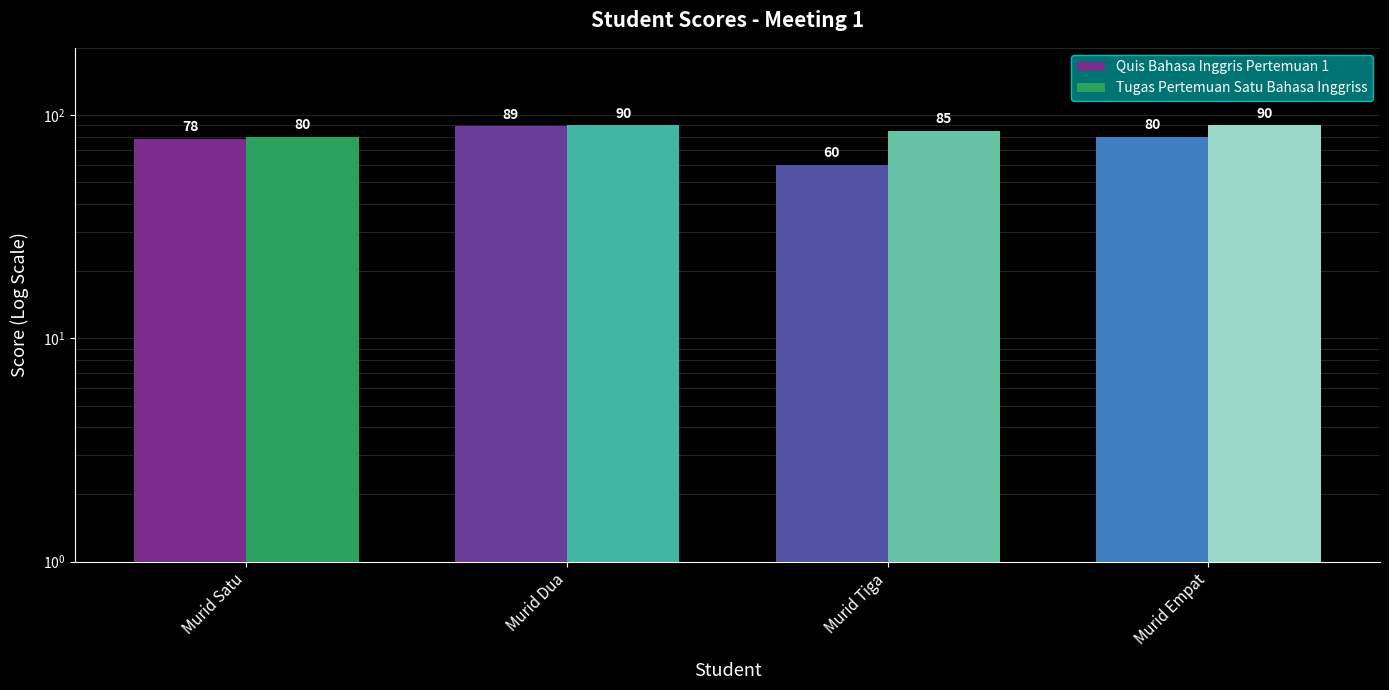

What is the highest value of the Tugas Pertemuan Satu Bahasa Inggriss series?

90